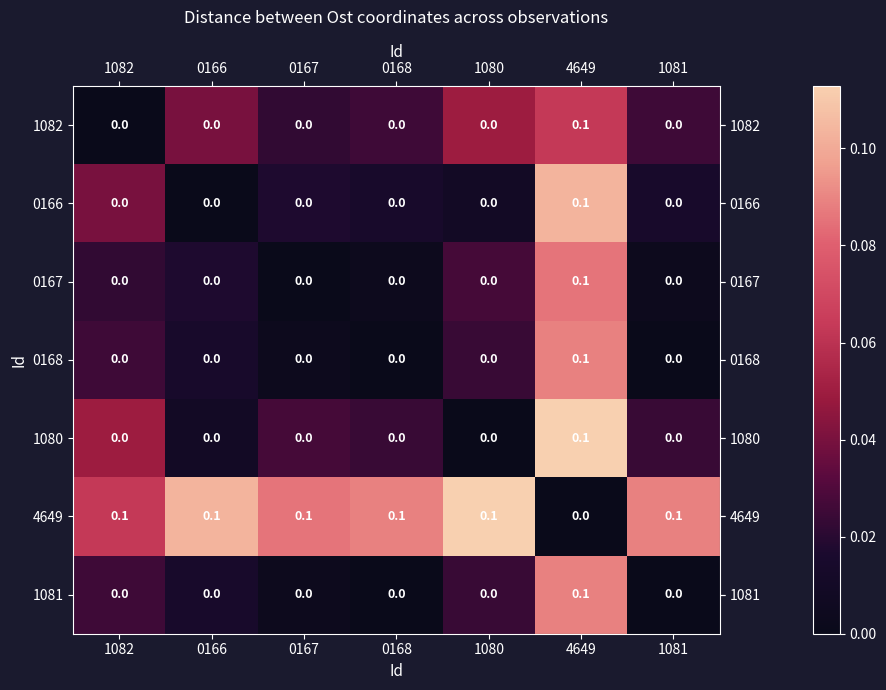

What is the greatest value displayed?

0.1